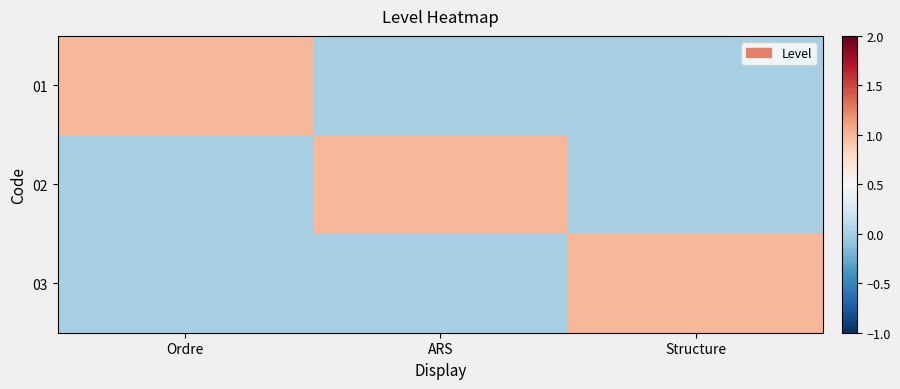

Which label corresponds to the smallest value in the chart?

ARS